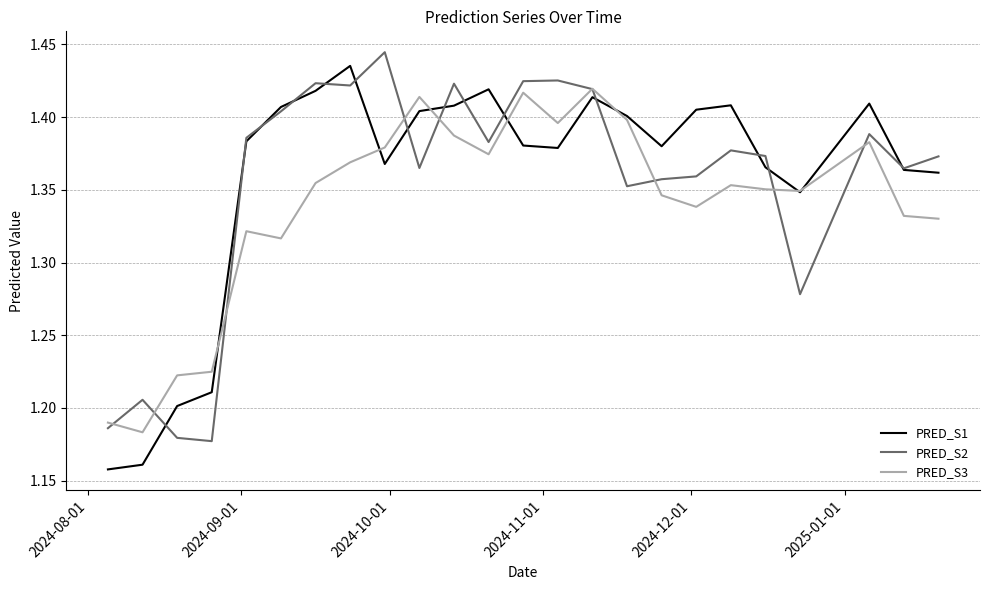

List the series in order of their peak value, highest first.

PRED_S2, PRED_S1, PRED_S3